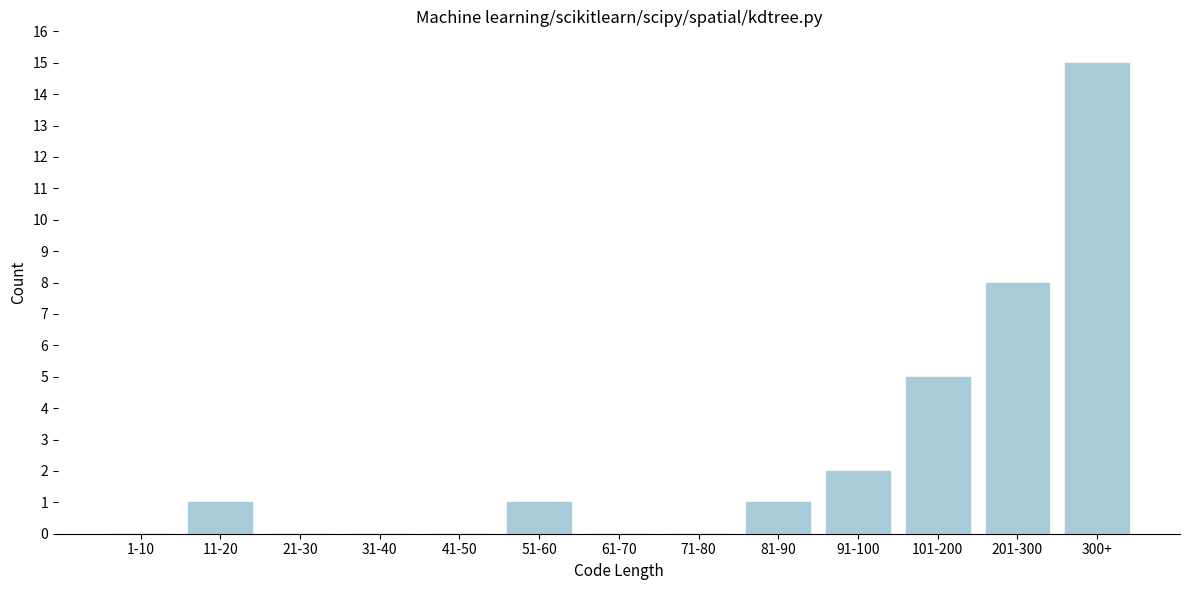

Reading left to right, extract all data points from this chart.

1-10=0	11-20=1	21-30=0	31-40=0	41-50=0	51-60=1	61-70=0	71-80=0	81-90=1	91-100=2	101-200=5	201-300=8	300+=15